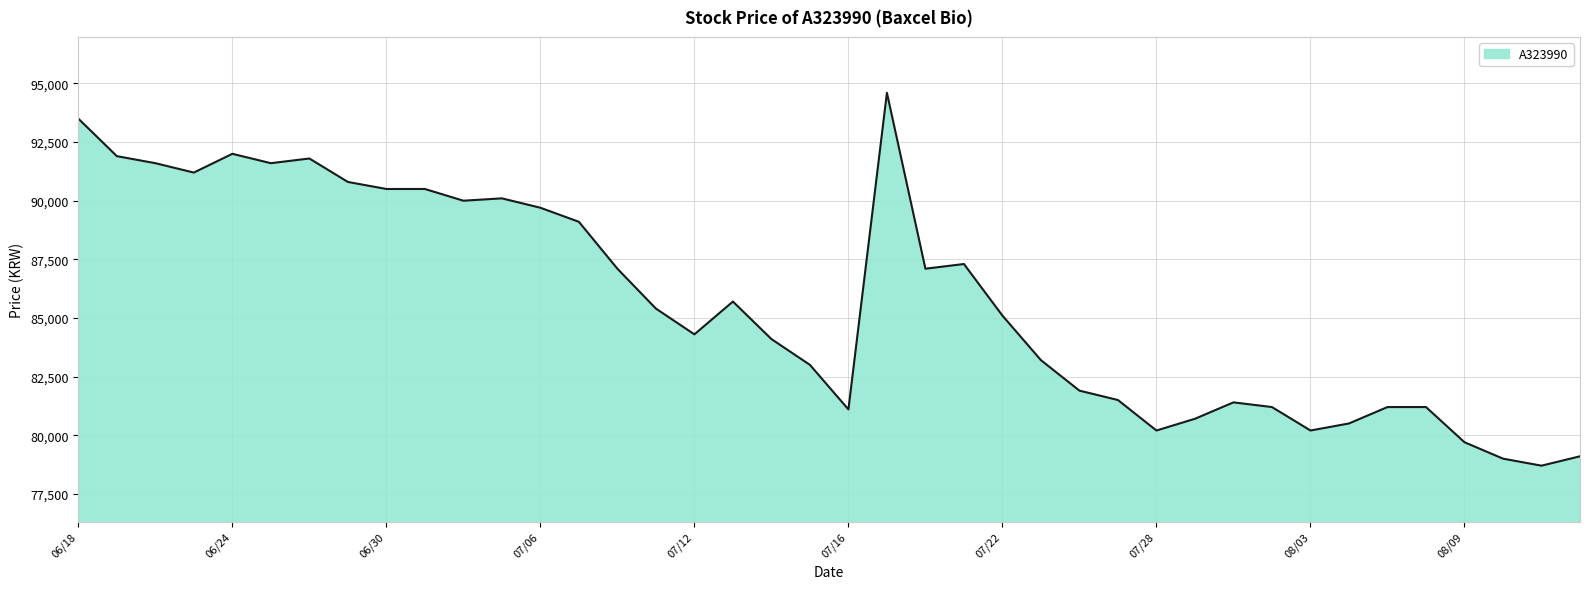

What is the minimum value shown in the chart?

78700